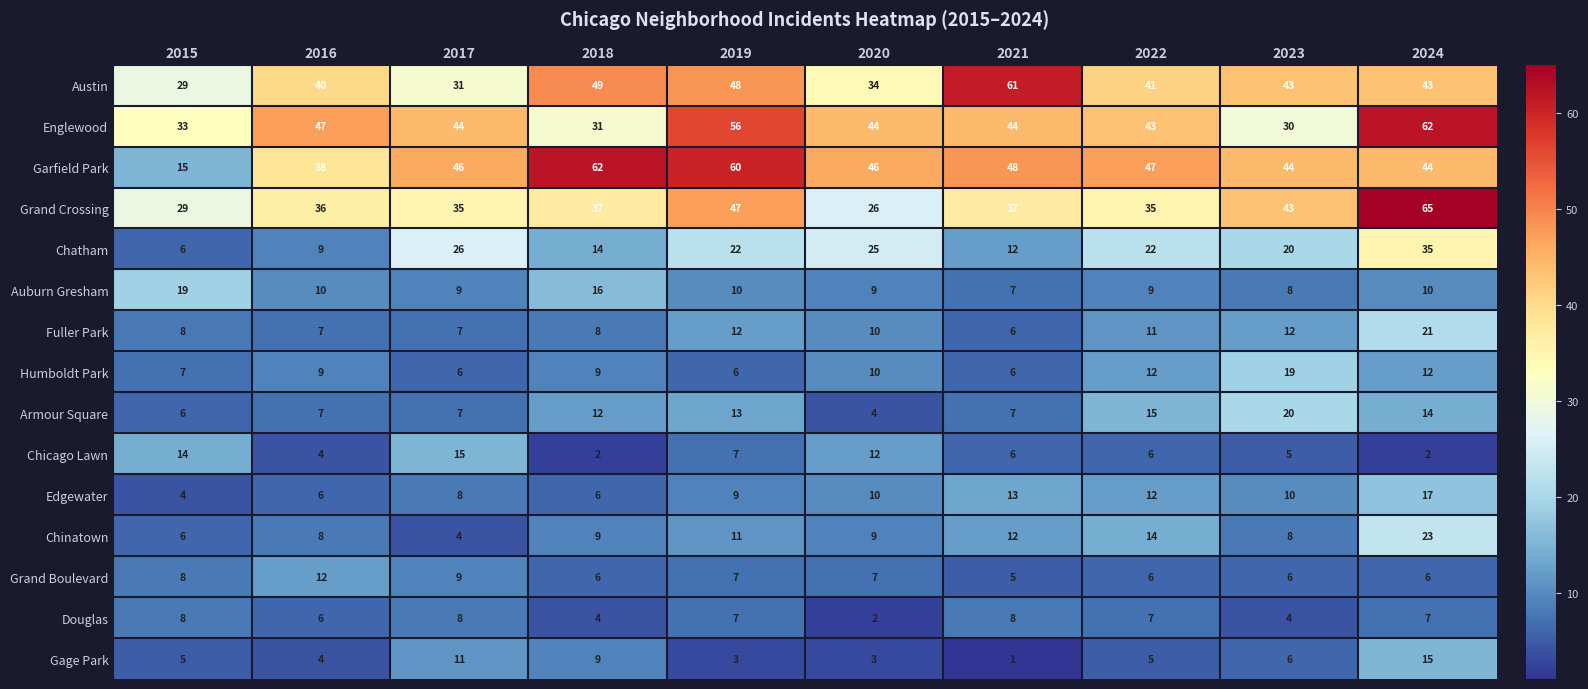

At which category is the sum across all series the highest?

2024